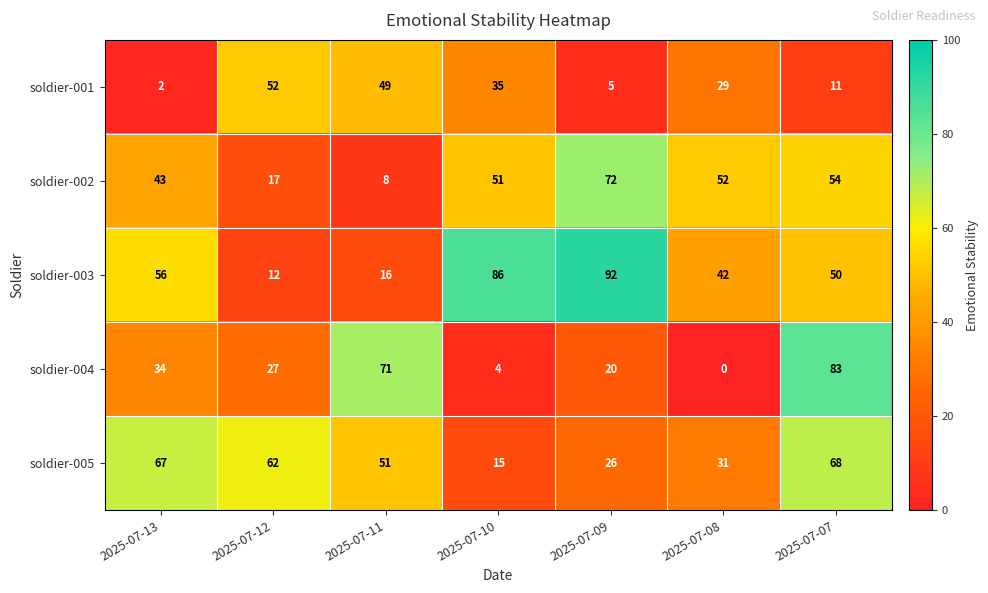

Where is soldier-003 nearest to the value 52?

2025-07-07